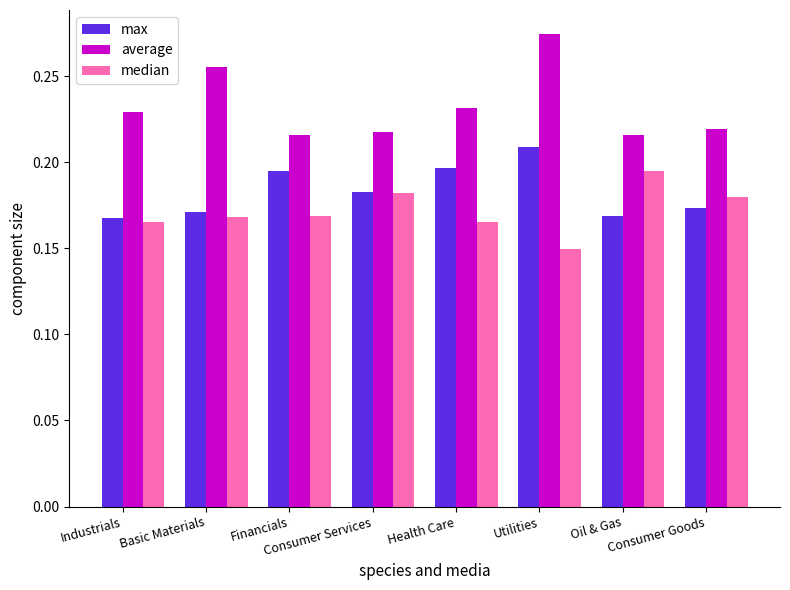

Count the max values in the range 0 to 1.

8